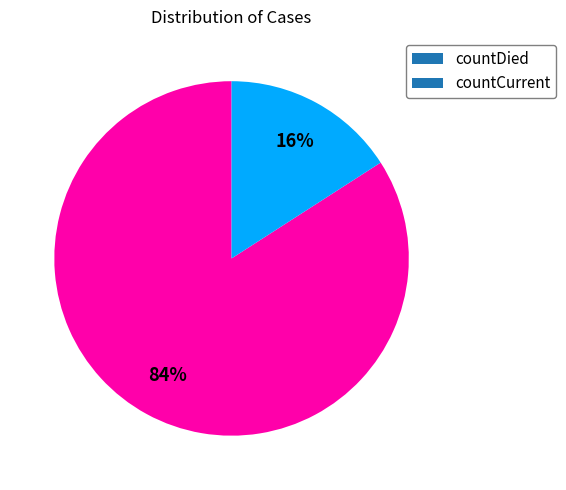

Does any single category account for the majority?

Yes